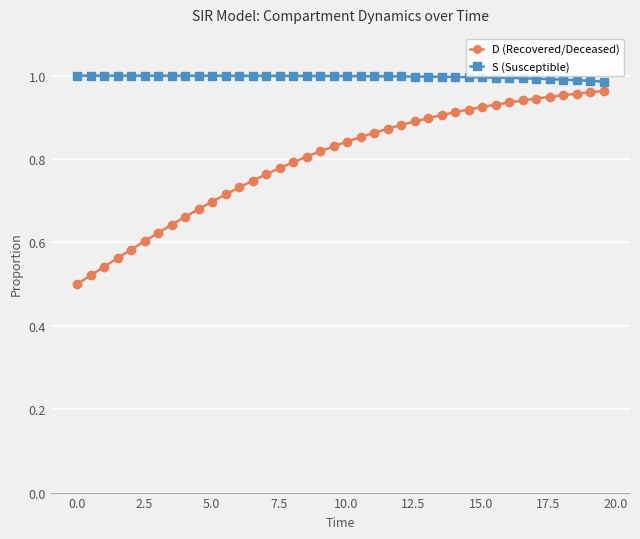

At how many categories does at least one series exceed 0?

40